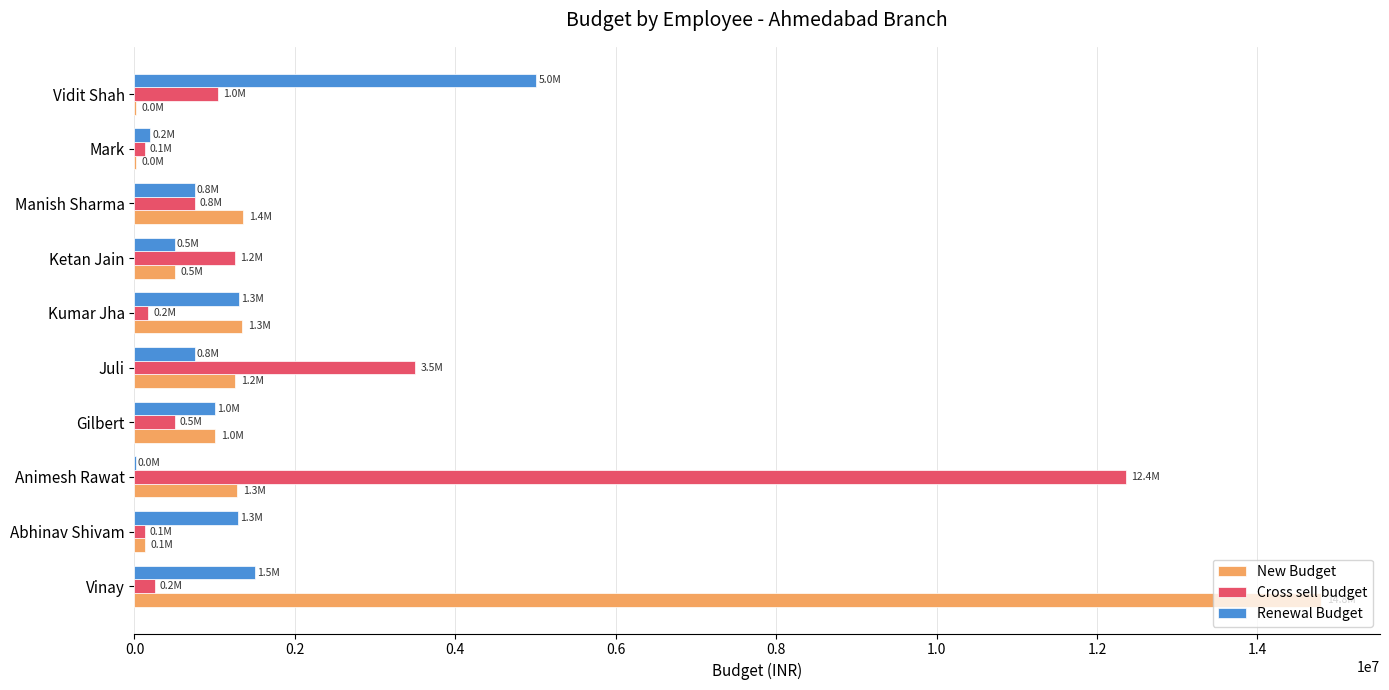

What are all the series names shown in the legend?

New Budget, Cross sell budget, Renewal Budget